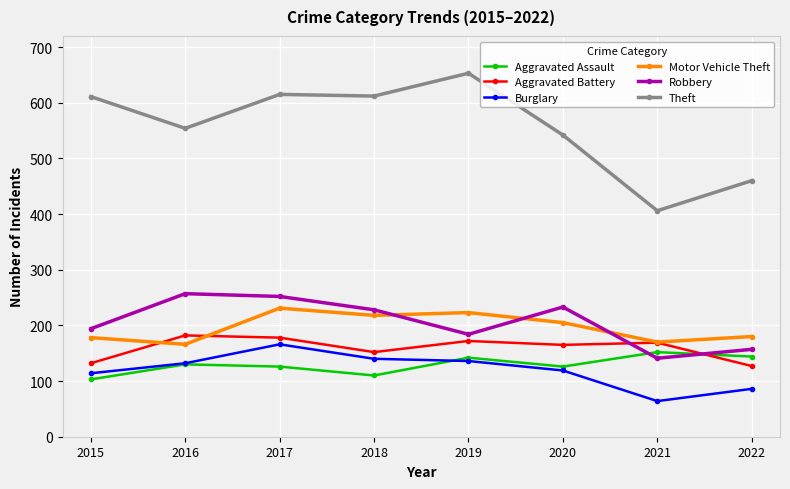

The value of Burglary at 2019 is 136. True or false?

True